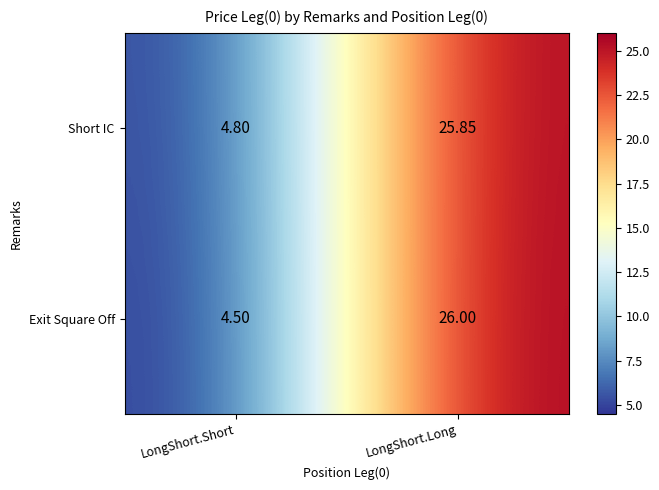

At which label does Exit Square Off reach its minimum?

LongShort.Short